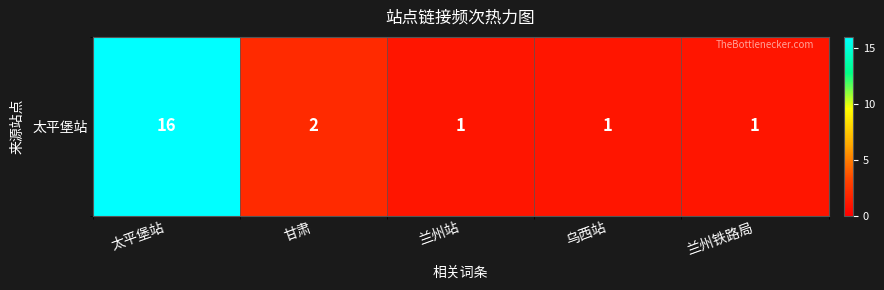

The chart shows a value of 1 at 兰州站. True or false?

False